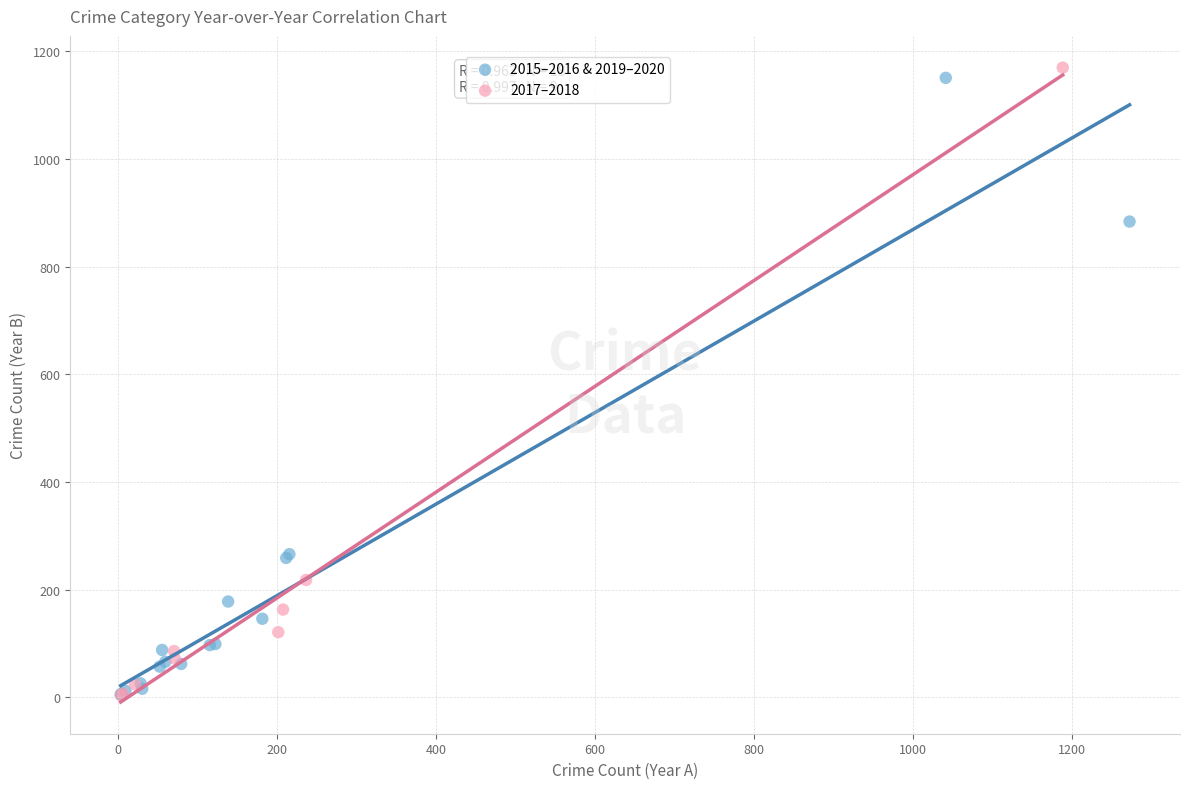

What are all the series names shown in the legend?

2015–2016 & 2019–2020, 2017–2018